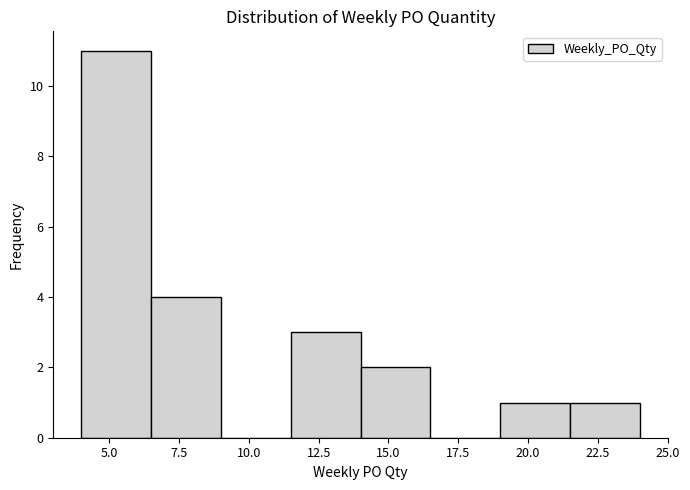

What is the height of the bar covering 14.0 to 16.5 on the x-axis? The values are not printed on the chart, so give them approximately, as read against the axis.

2